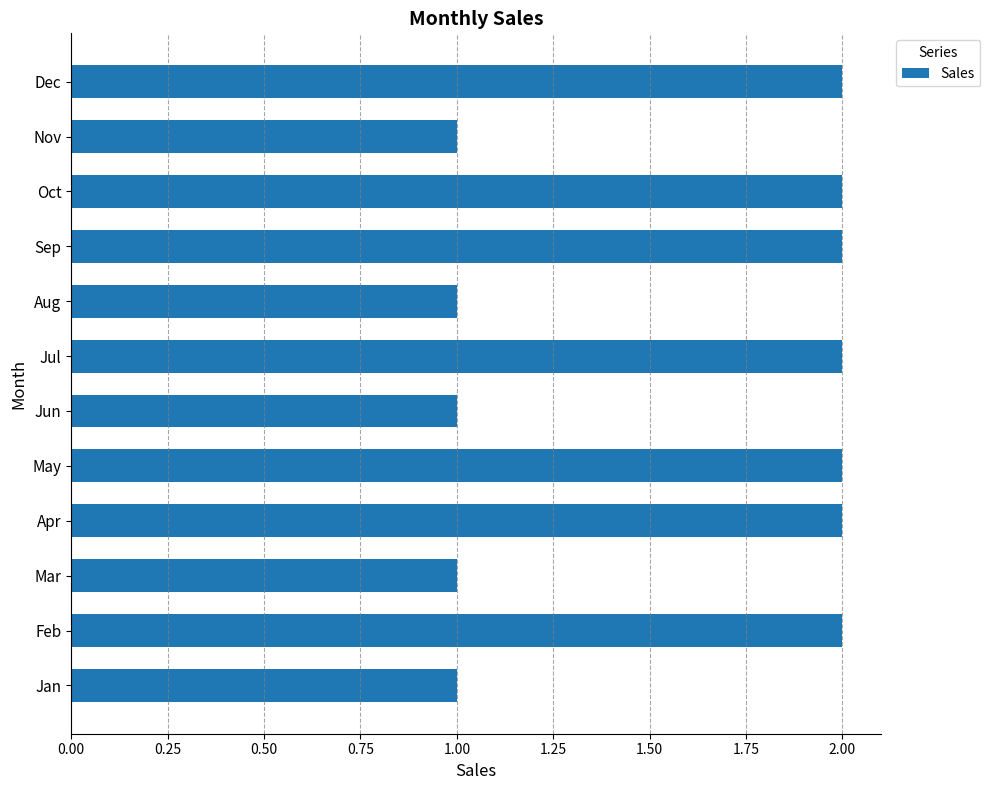

How many data points are less than 2?

5